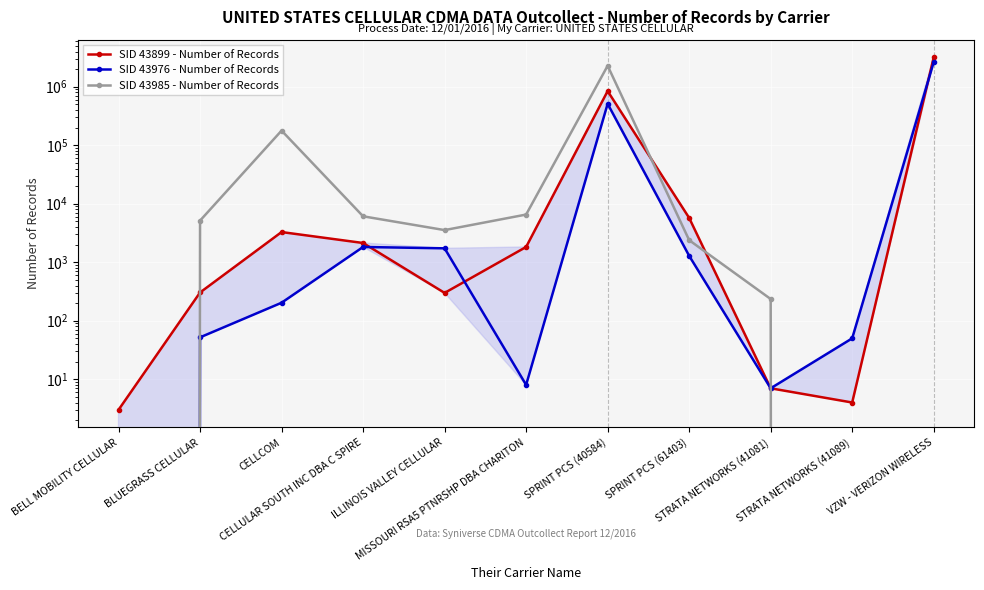

Where do SID 43899 - Number of Records and SID 43976 - Number of Records first cross each other?

CELLULAR SOUTH INC DBA C SPIRE and ILLINOIS VALLEY CELLULAR